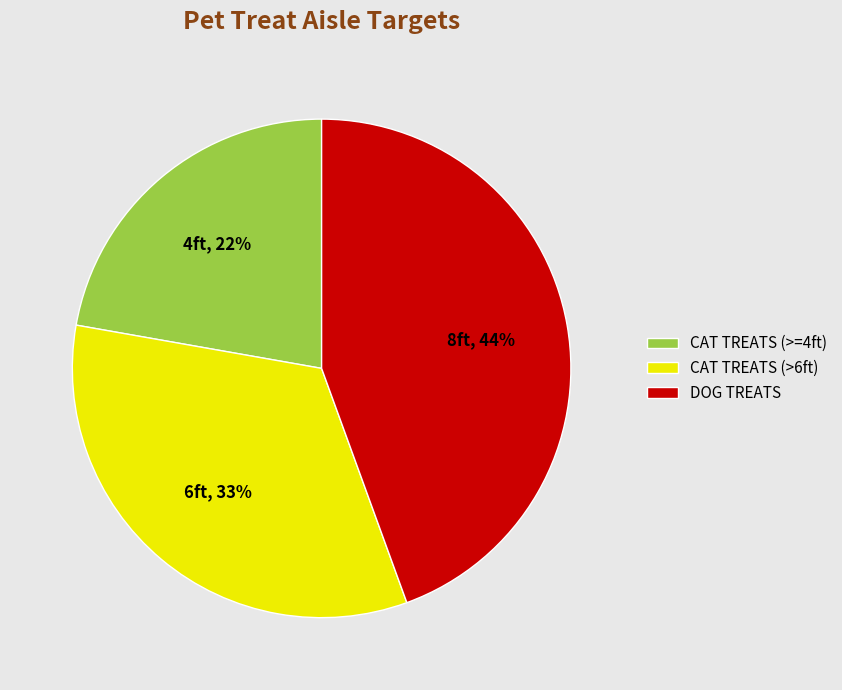

How many segments does this pie chart have?

3